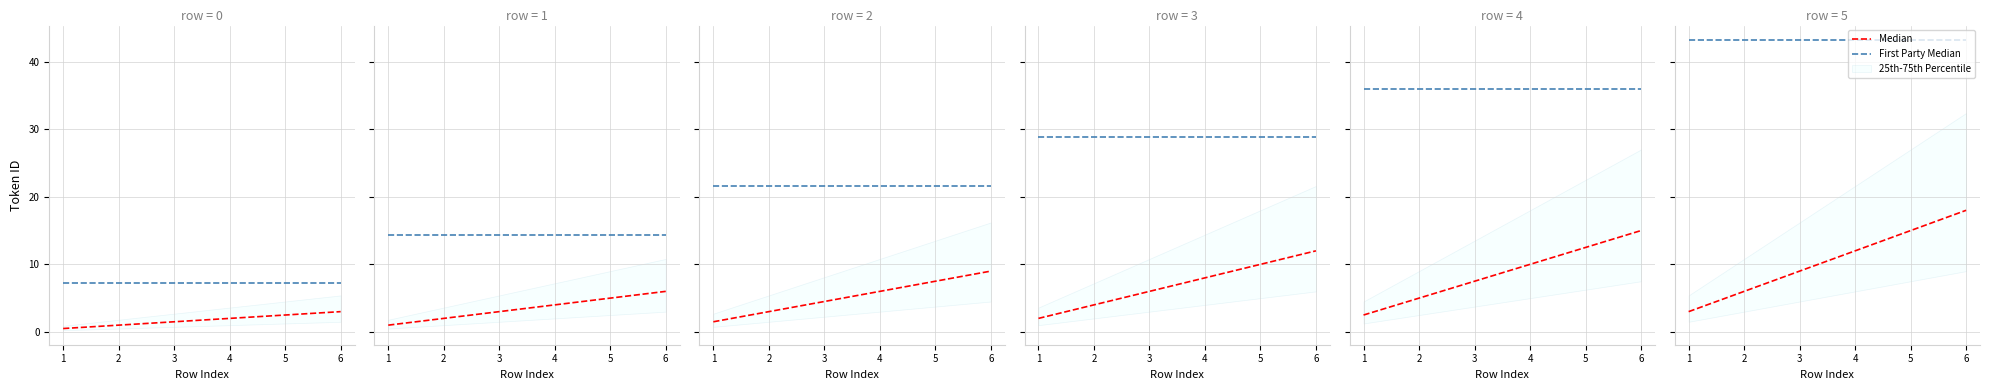

True or false: Median has more than 2 interior local peaks.

False